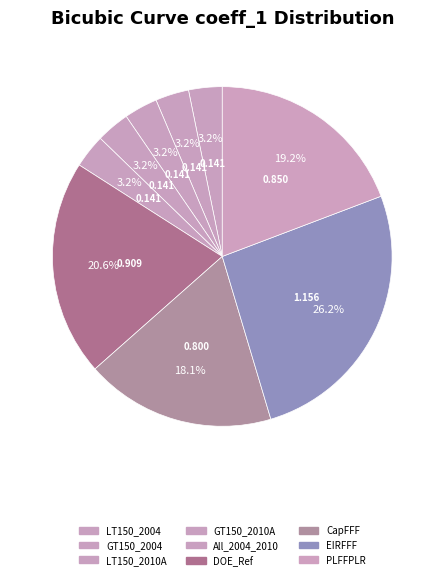

Count the number of slices in the pie.

9